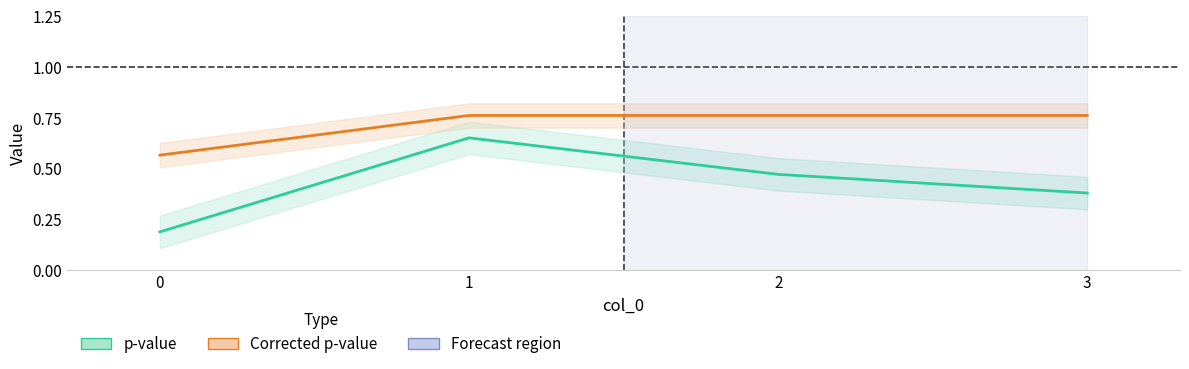

Count the p-value values in the range 0 to 1.

4